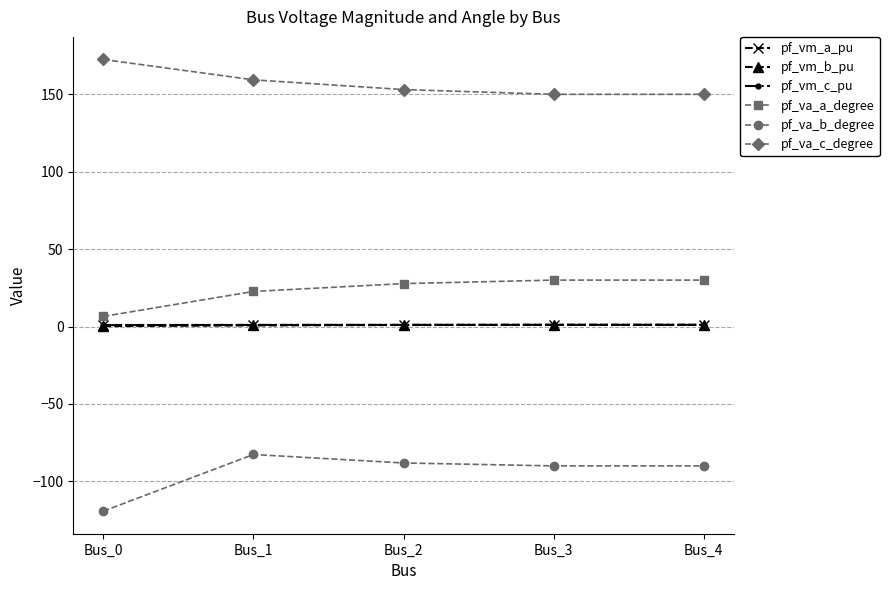

What is the value of the pf_va_c_degree point at the 4th from the left?

150.0